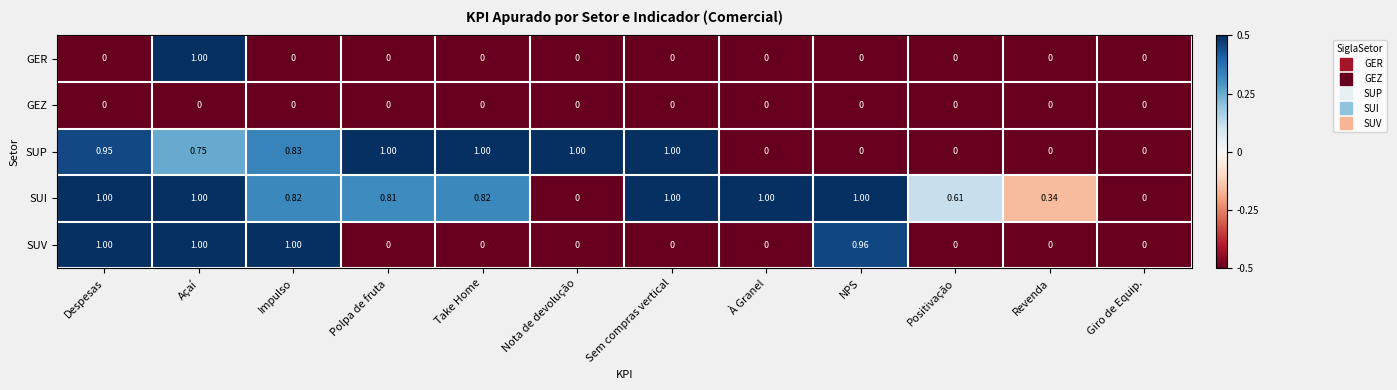

At which category is the sum across all series the highest?

Açaí